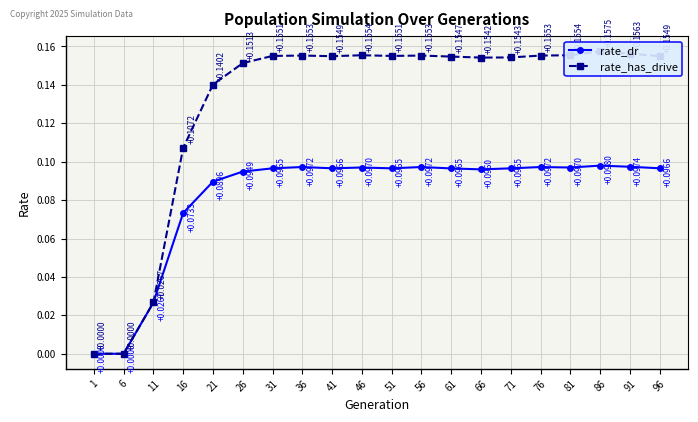

Reading left to right, transcribe all the data shown in this chart.

rate_dr: 1=0.0	6=0.0	11=0.0	16=0.1	21=0.1	26=0.1	31=0.1	36=0.1	41=0.1	46=0.1	51=0.1	56=0.1	61=0.1	66=0.1	71=0.1	76=0.1	81=0.1	86=0.1	91=0.1	96=0.1
rate_has_drive: 1=0.0	6=0.0	11=0.0	16=0.1	21=0.1	26=0.2	31=0.2	36=0.2	41=0.2	46=0.2	51=0.2	56=0.2	61=0.2	66=0.2	71=0.2	76=0.2	81=0.2	86=0.2	91=0.2	96=0.2